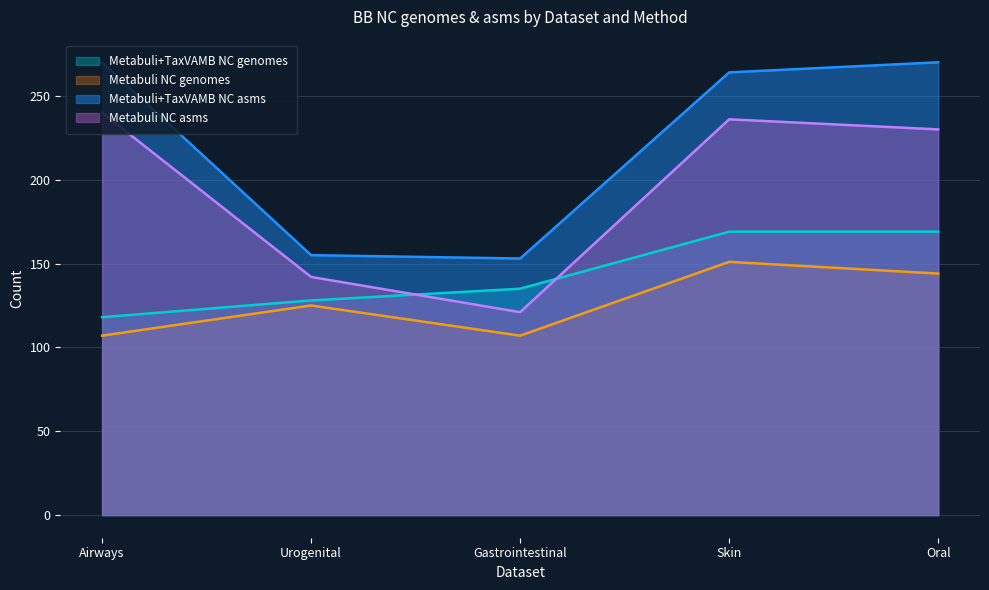

What are all the series names shown in the legend?

Metabuli+TaxVAMB NC genomes, Metabuli NC genomes, Metabuli+TaxVAMB NC asms, Metabuli NC asms